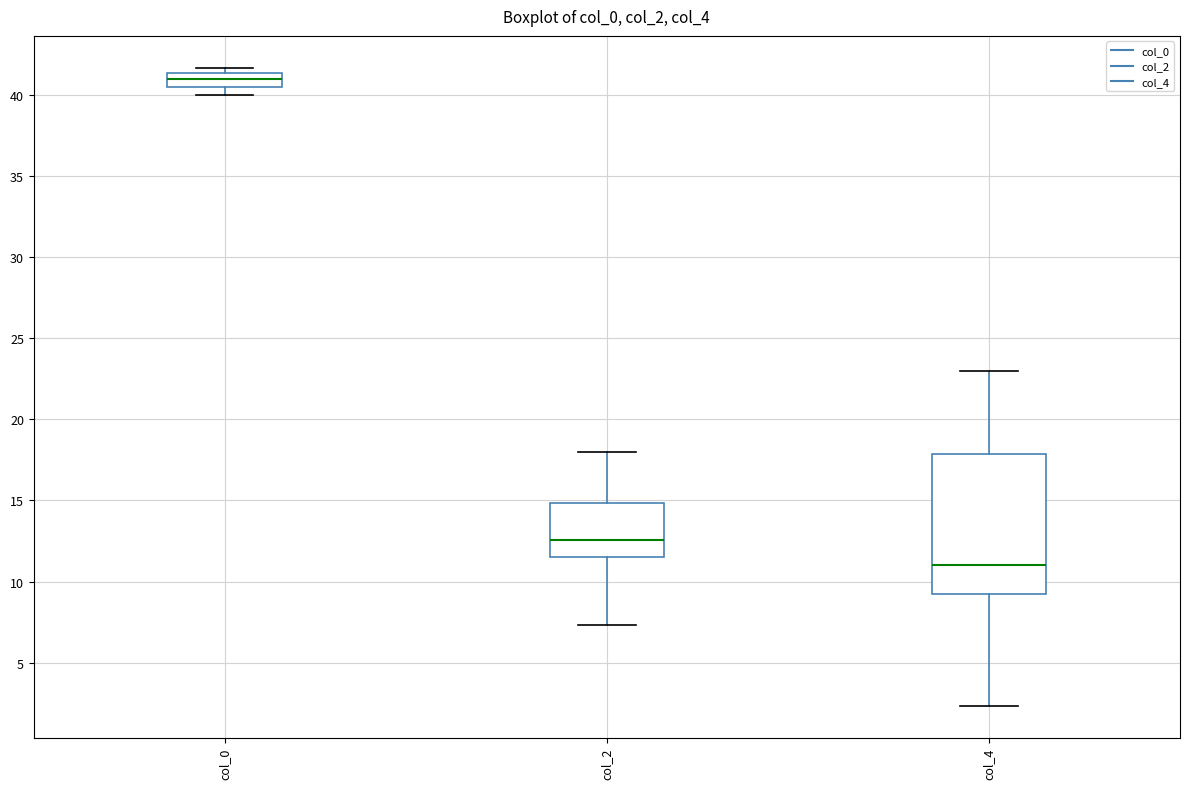

Reading left to right, transcribe this box plot: for each box, give where its median line is, the range the box spans, and where its two whiskers end, as read against the y-axis. The values are not printed on the chart, so give them approximately, as read against the axis.

col_0: median 41.0, box 40.5 to 41.5, whiskers 40.0 to 41.5 (just above the box's upper edge)
col_2: median 12.5, box 11.5 to 15.0, whiskers 7.5 to 18.0
col_4: median 11.0, box 9.5 to 18.0, whiskers 2.5 to 23.0